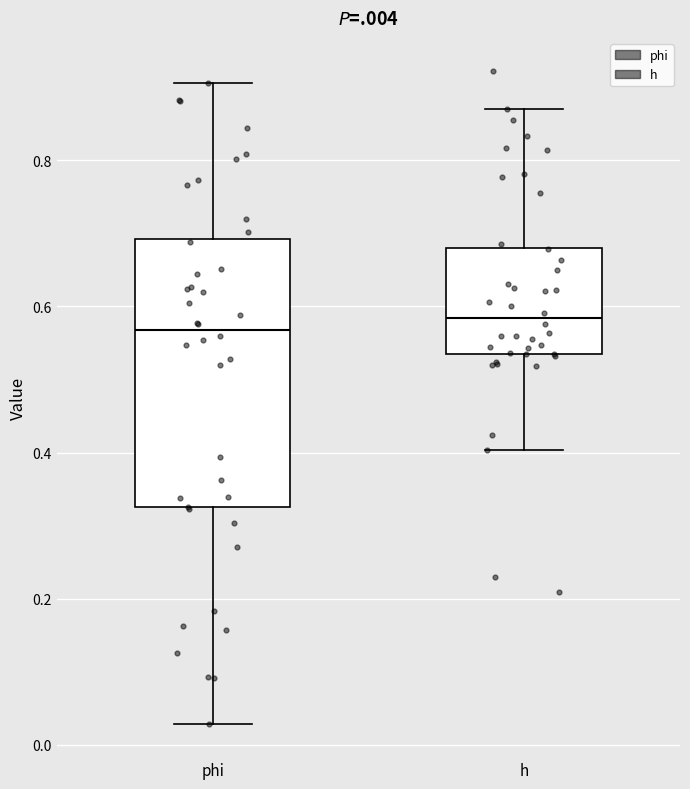

Comparing the boxes themselves (not the whiskers), which one is the tallest?

phi